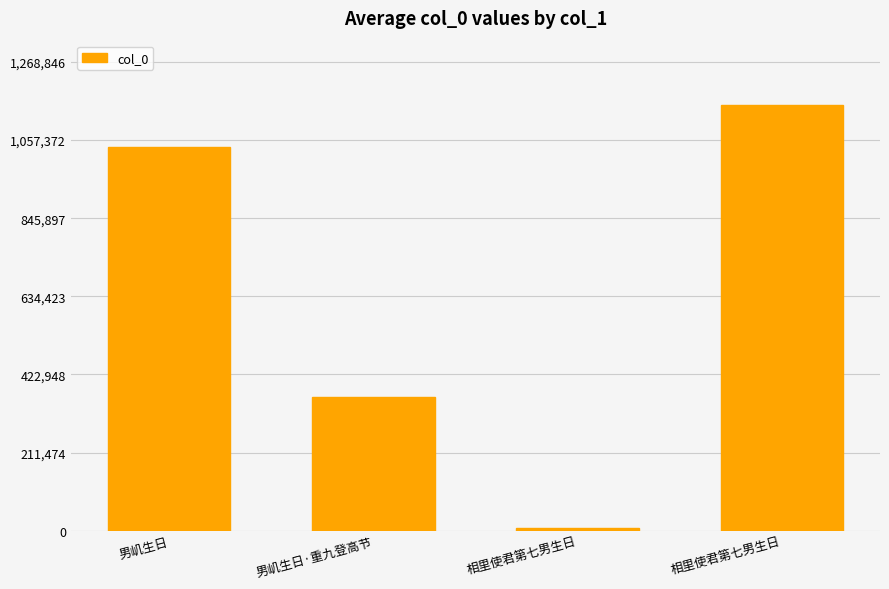

Are the bars horizontal?

No